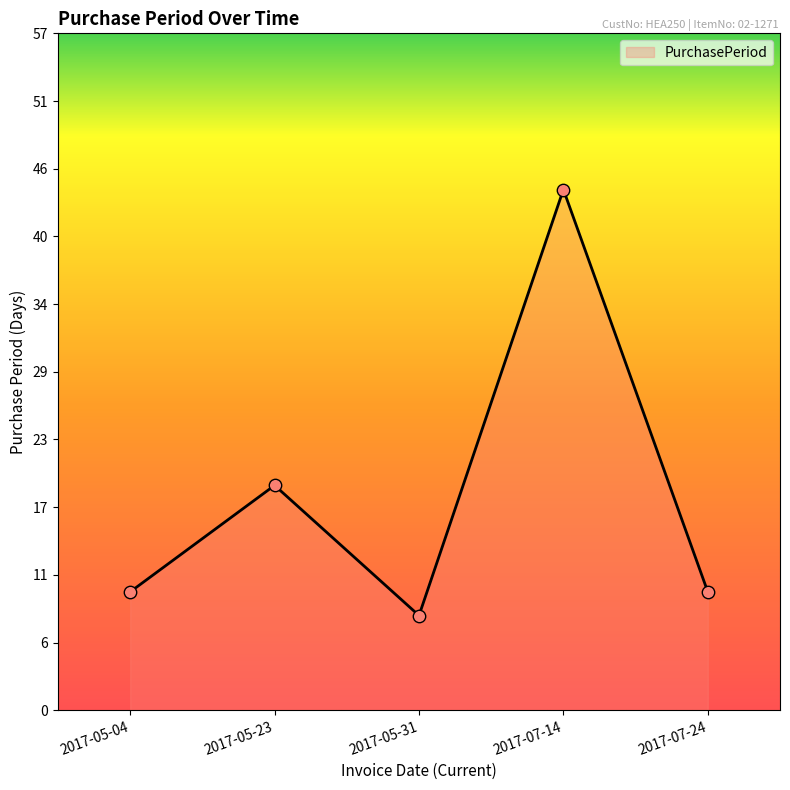

Approximately how many times larger is the value at 2017-05-04 compared to 2017-07-24?

1.0